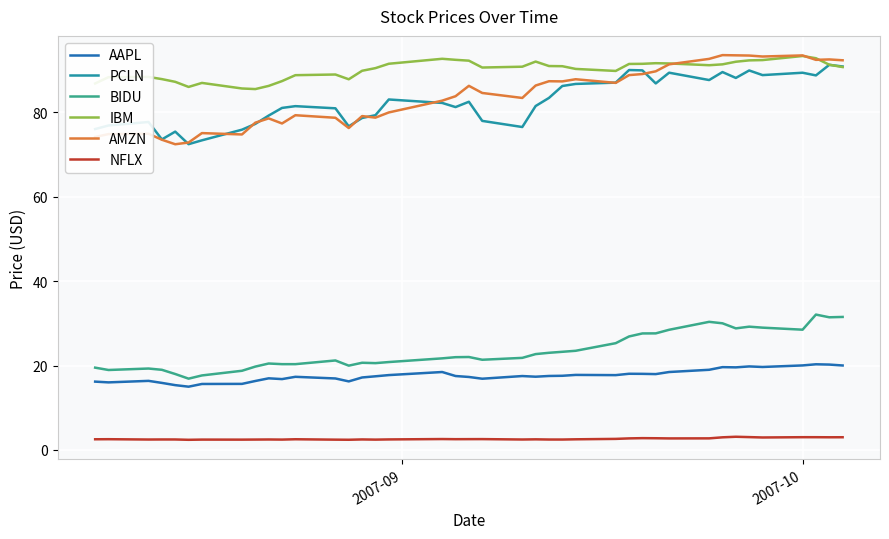

What is the highest value of the PCLN series?

91.2